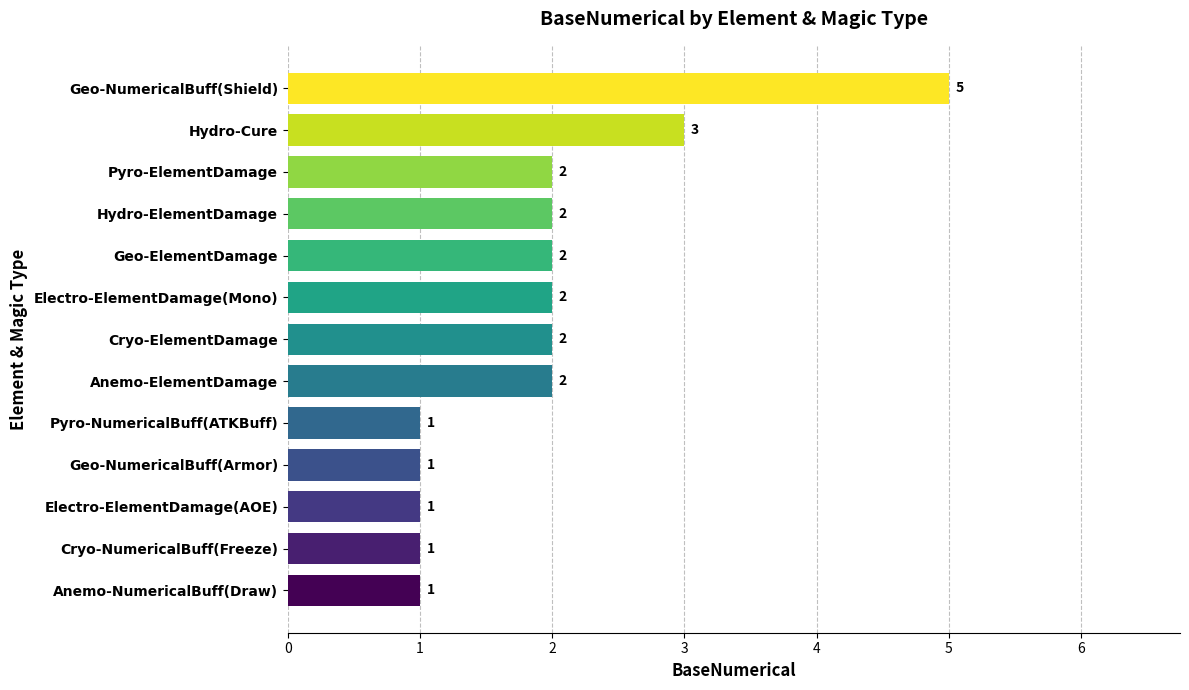

Reading top to bottom, extract all data points from this chart.

5	3	2	2	2	2	2	2	1	1	1	1	1